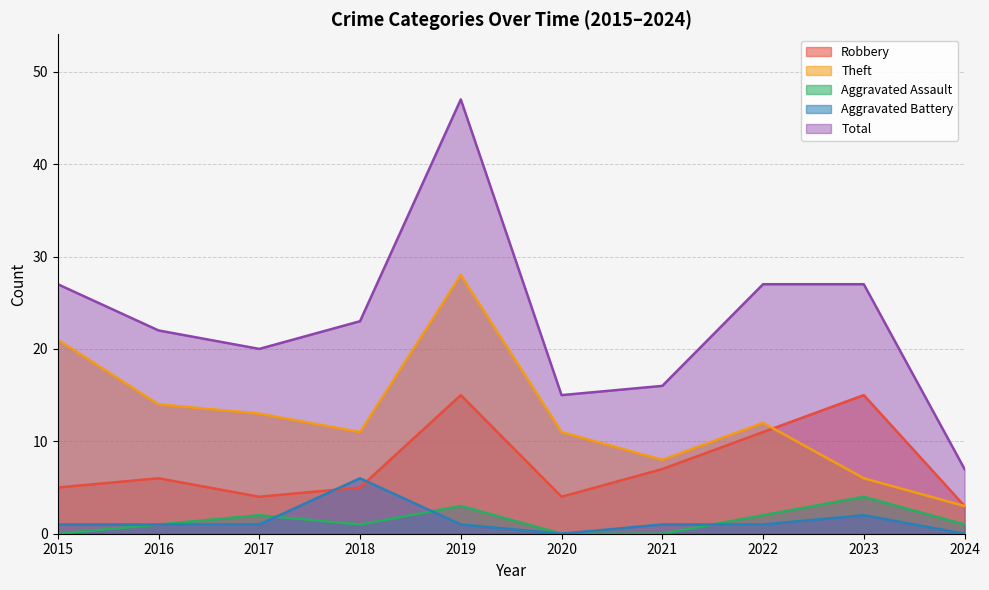

How many data points in Robbery are less than 6?

5